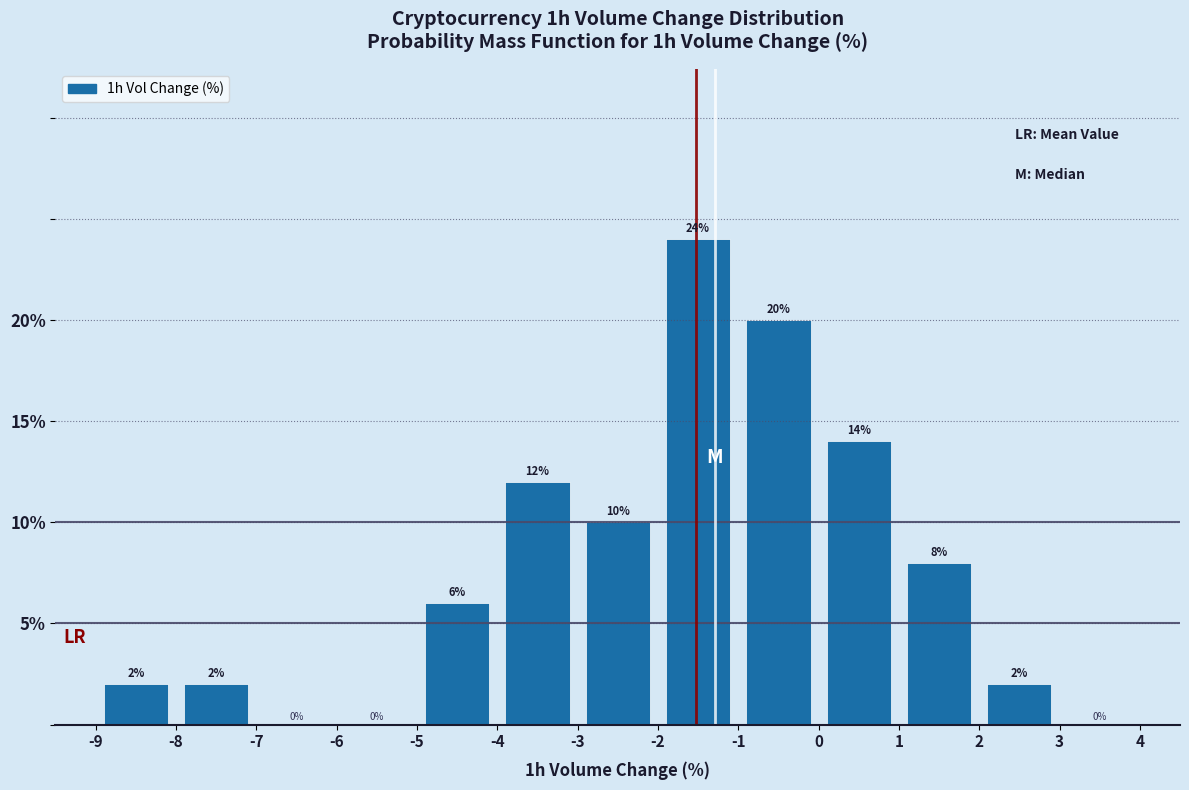

Over which range of the x-axis is the bar tallest?

-2 to -1